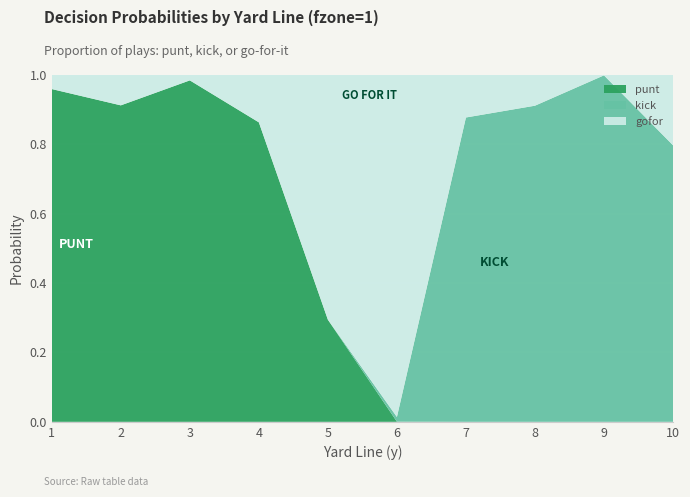

Reading left to right, list all the values displayed in this chart.

gofor: 0.0	0.1	0.0	0.1	0.7	1.0	0.1	0.1	0.0	0.2
kick: 0.0	0.0	0.0	0.0	0.0	0.0	0.9	0.9	1.0	0.8
punt: 1.0	0.9	1.0	0.9	0.3	0.0	0.0	0.0	0.0	0.0